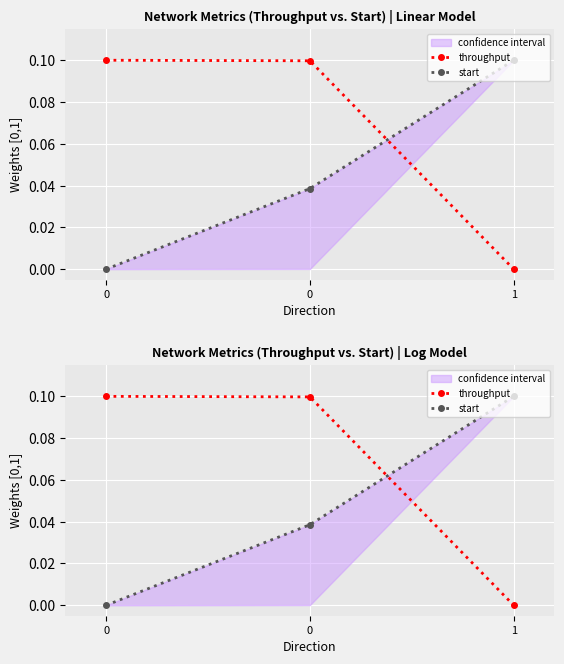

Is it true that start equals 0.1 at 1?

True